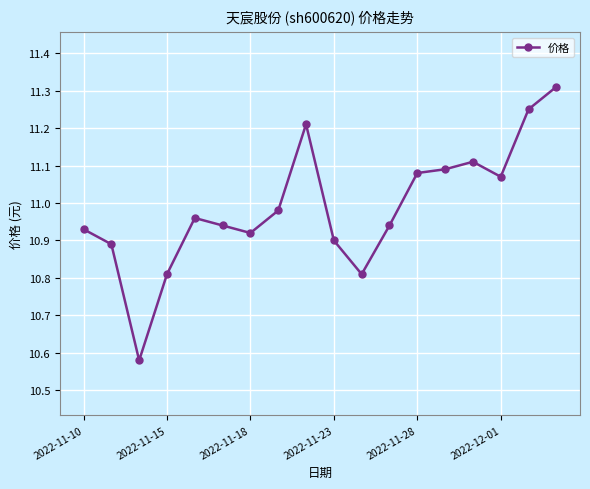

What is the maximum value shown in the chart?

11.3